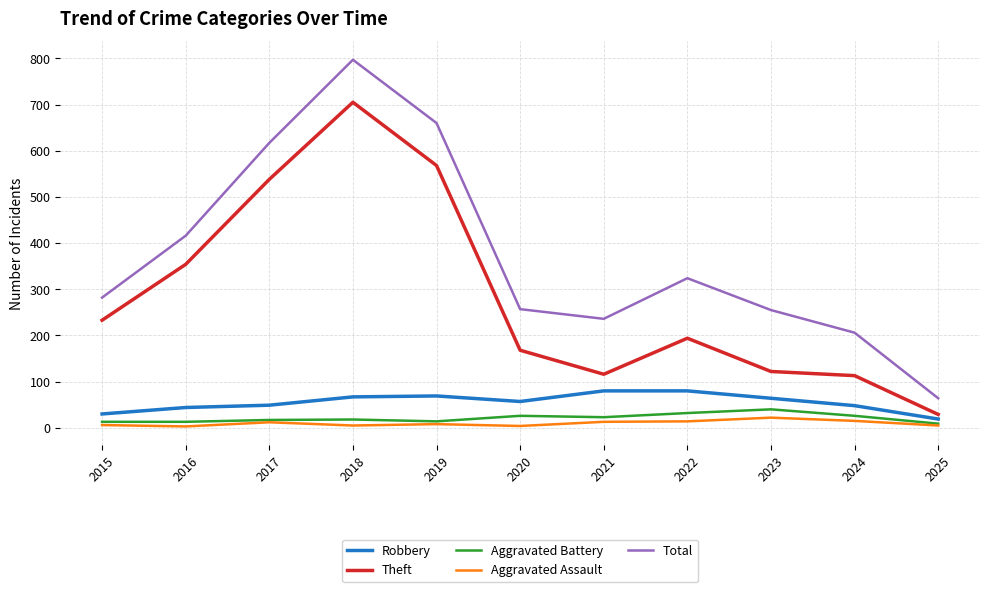

How many distinct data groups are displayed?

5